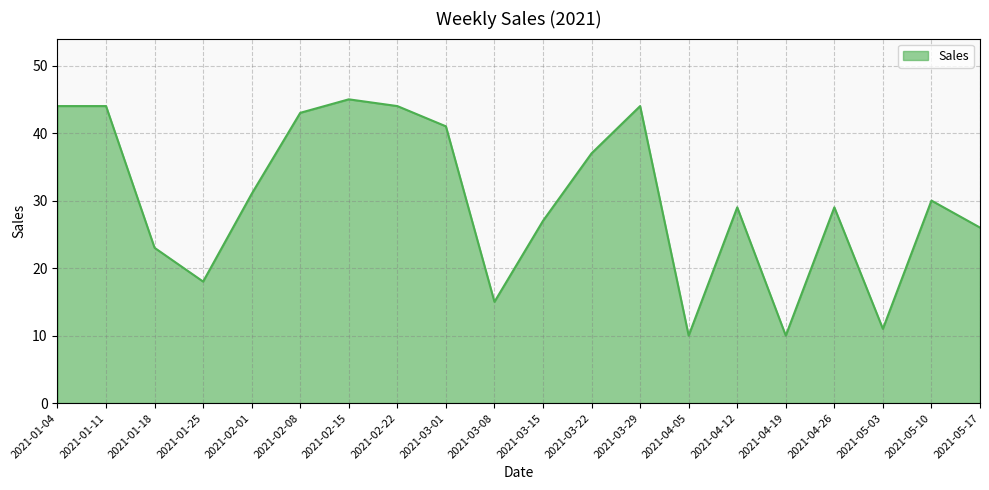

What position from the left is 2021-01-11?

2